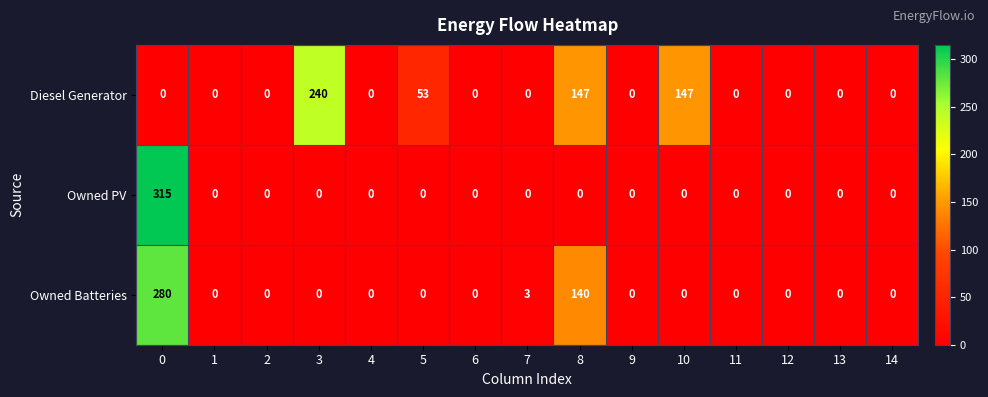

True or false: Owned PV has a value of 140 at 10.

False